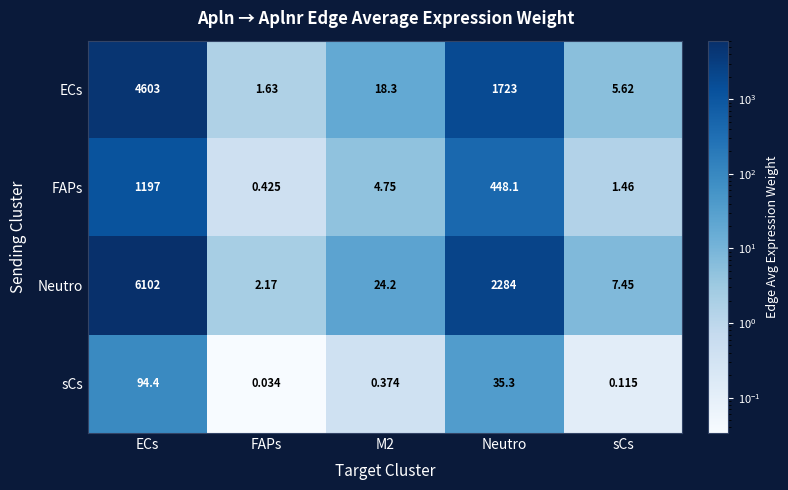

Is the value of sCs at FAPs greater than the value of ECs at ECs?

No